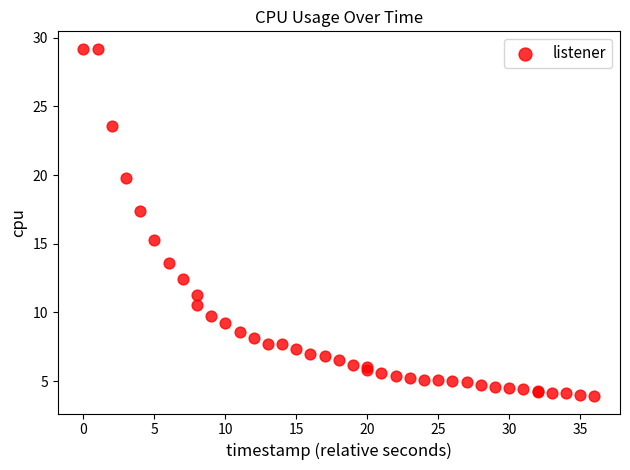

What Y value in the scatter plot is closest to 16?

15.3